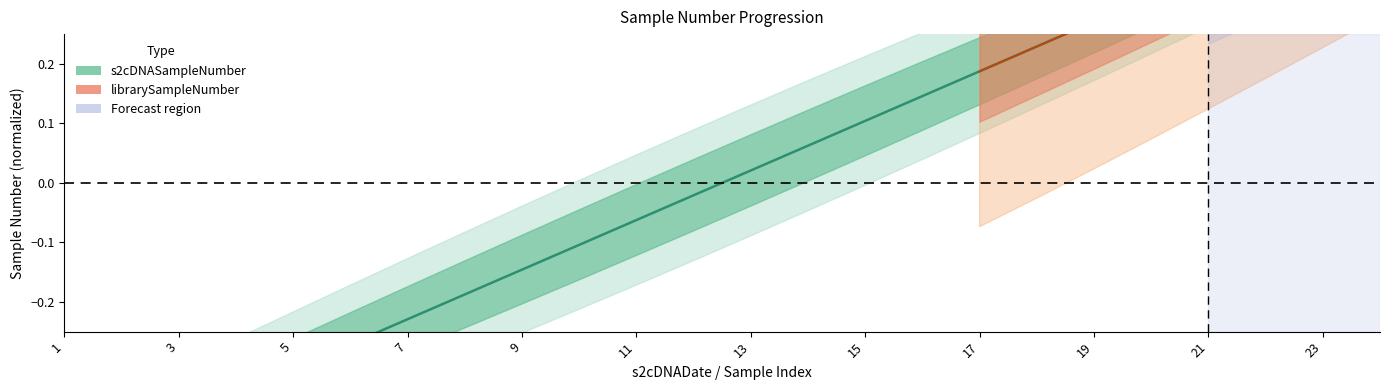

True or false: the data shows 0.8 at 24.

False